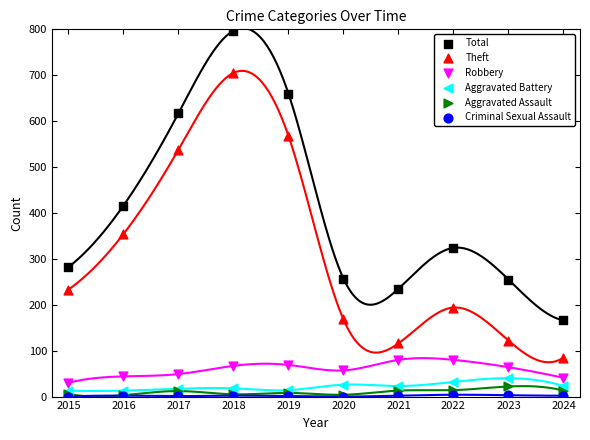

What are all the series names shown in the legend?

Total, Theft, Robbery, Aggravated Battery, Aggravated Assault, Criminal Sexual Assault